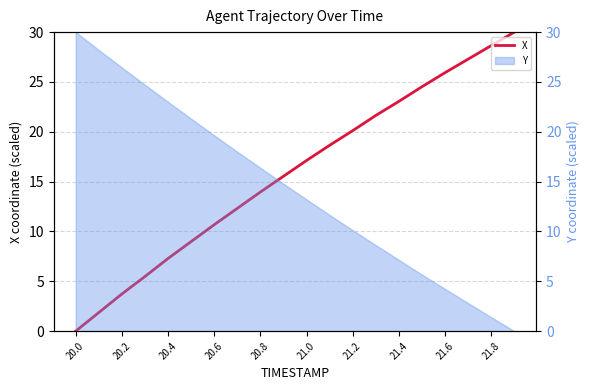

What is the difference between the values at 21.0 and 20.0?

17.1